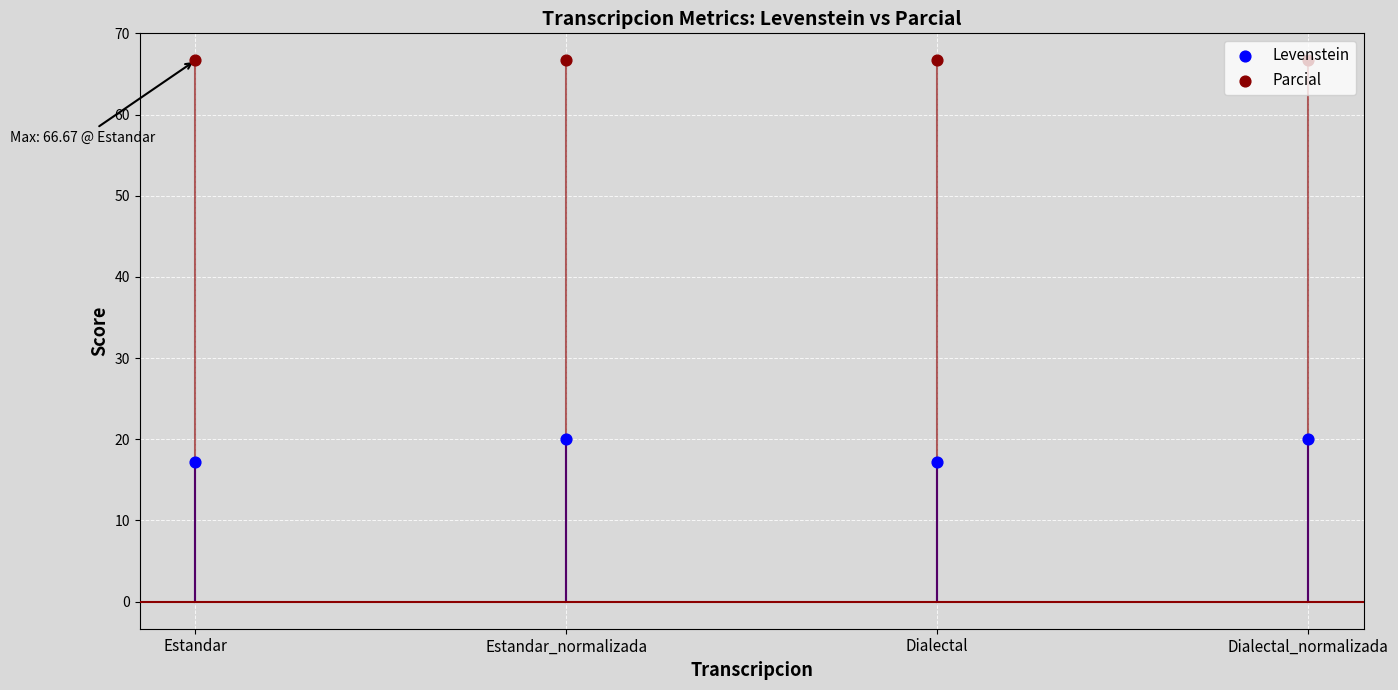

Which series reaches the maximum Y coordinate?

Parcial